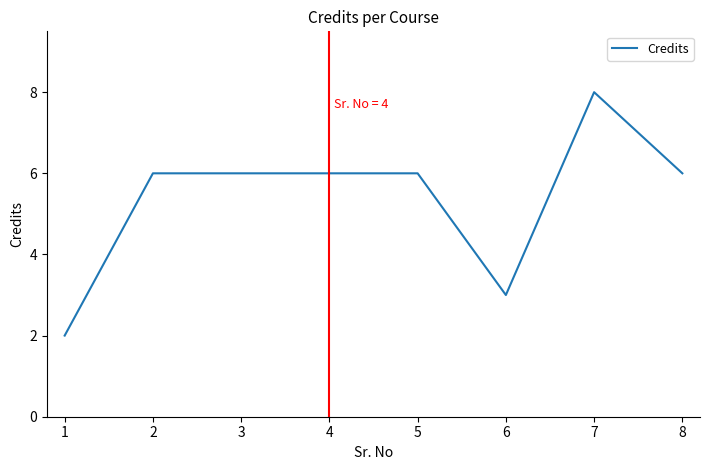

What is the difference between the second highest and minimum values?

4